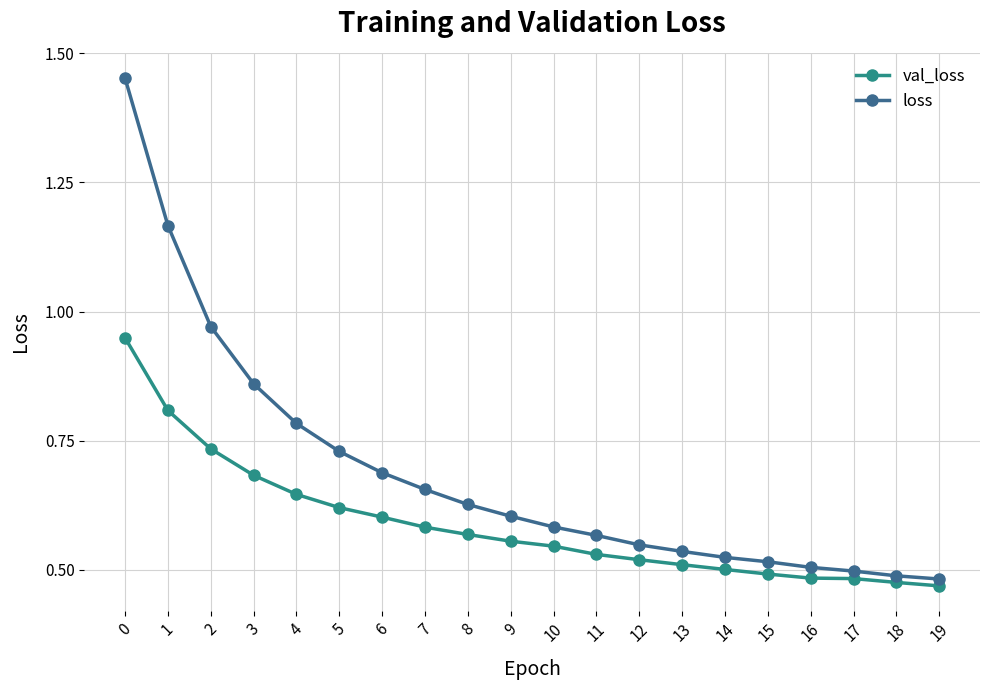

List the series in order of their overall mean, lowest first.

val_loss, loss